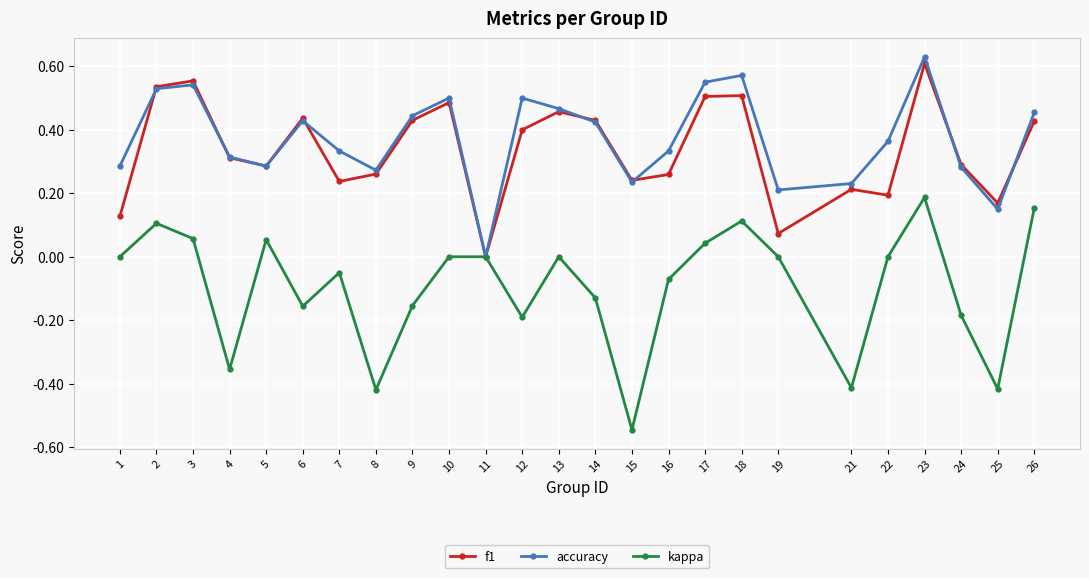

What are all the series names shown in the legend?

f1, accuracy, kappa